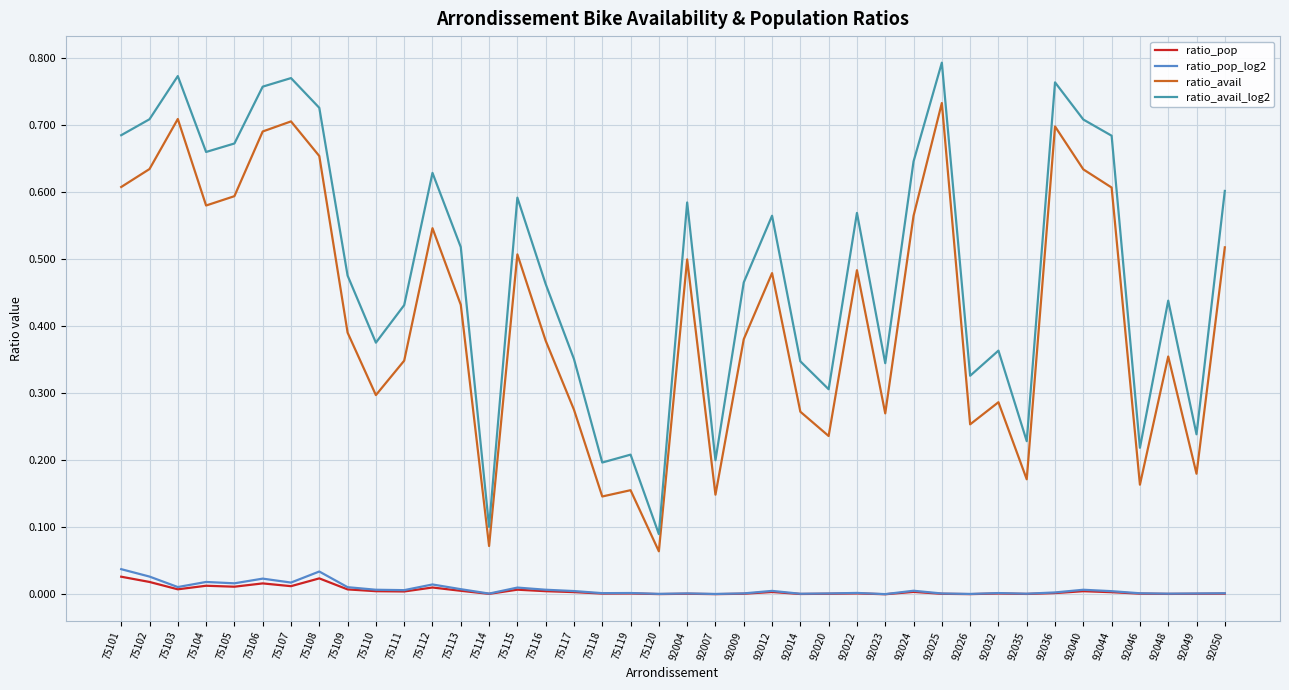

Count the number of categories in the chart.

40